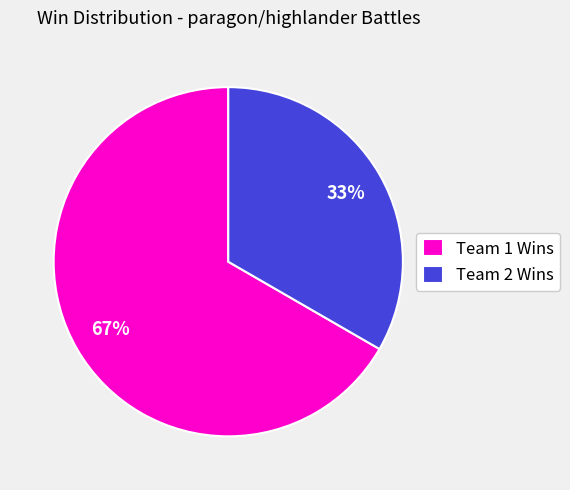

Rank the categories by value from lowest to highest.

Team 2 Wins, Team 1 Wins